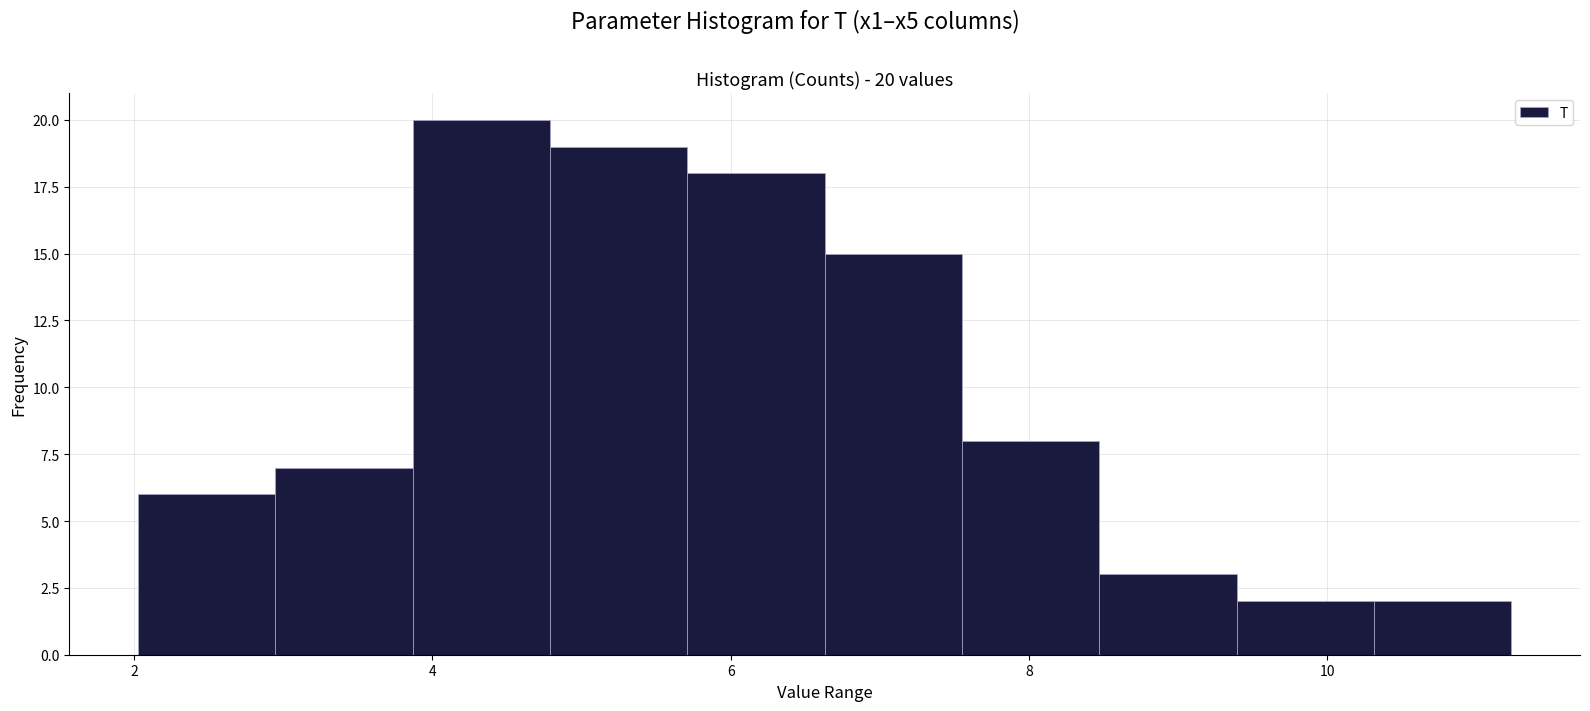

Which range on the x-axis has the tallest bar?

3.8 to 4.8